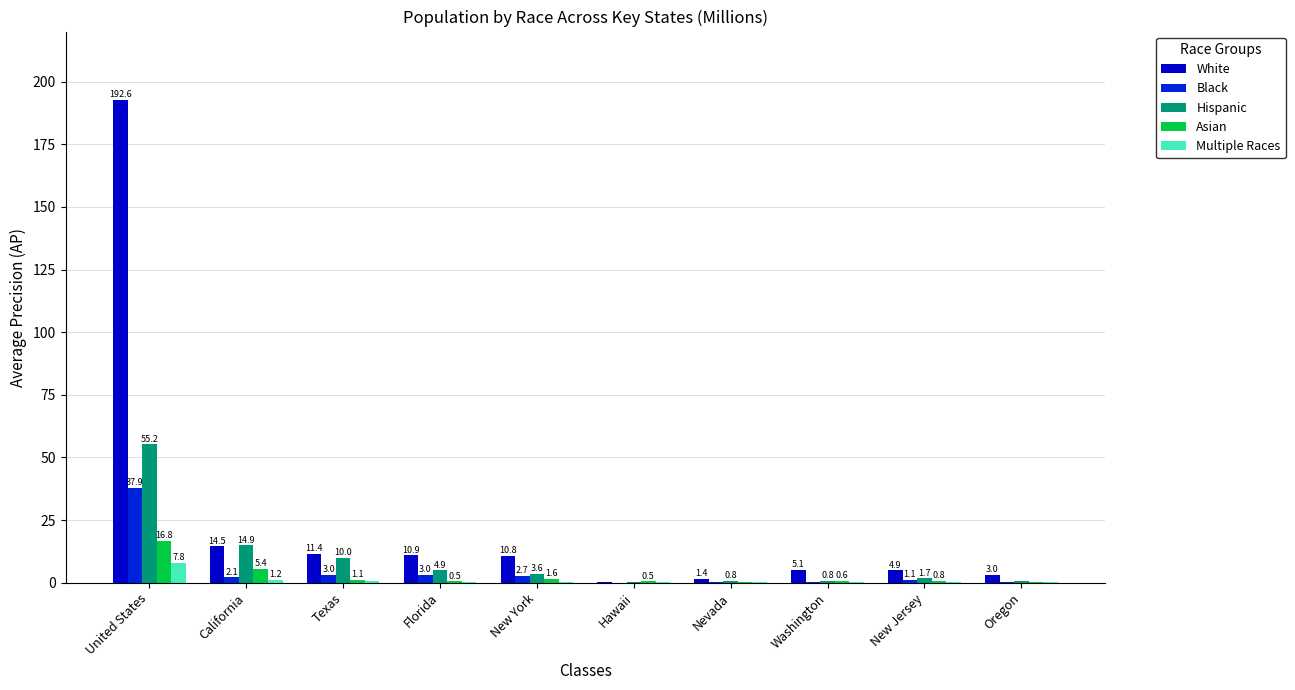

At which label does White reach its peak?

United States